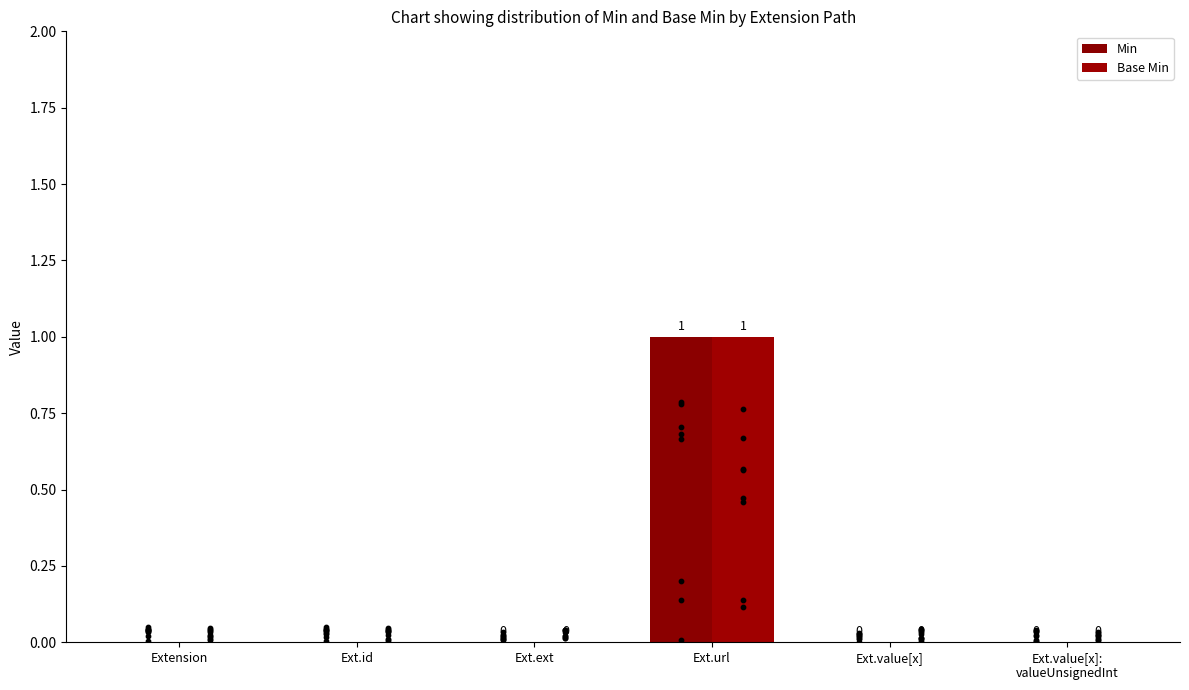

At which category is the sum across all series the highest?

Ext.url